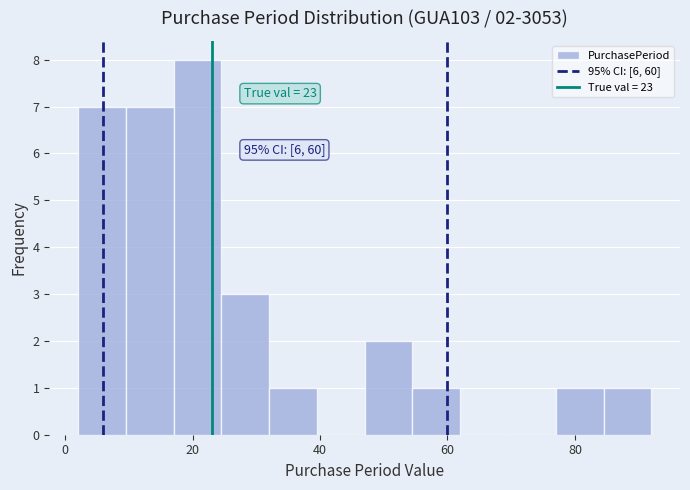

Read against the x-axis, roughly where is the centre of the tallest bar?

20